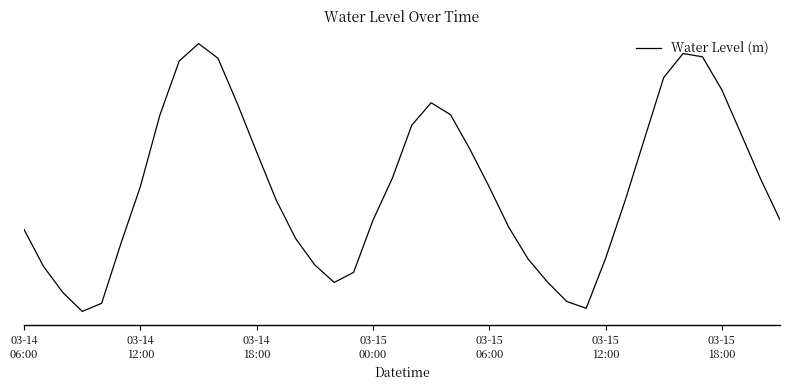

List the labels in order of value, largest first.

9, 34, 35, 10, 8, 33, 36, 21, 11, 22, 7, 20, 37, 32, 23, 12, 19, 38, 03-15
18:00, 24, 13, 31, 39, 18, 25, 03-14
06:00, 14, 03-15
12:00, 30, 26, 15, 03-14
12:00, 17, 27, 16, 03-14
18:00, 28, 03-15
06:00, 29, 03-15
00:00